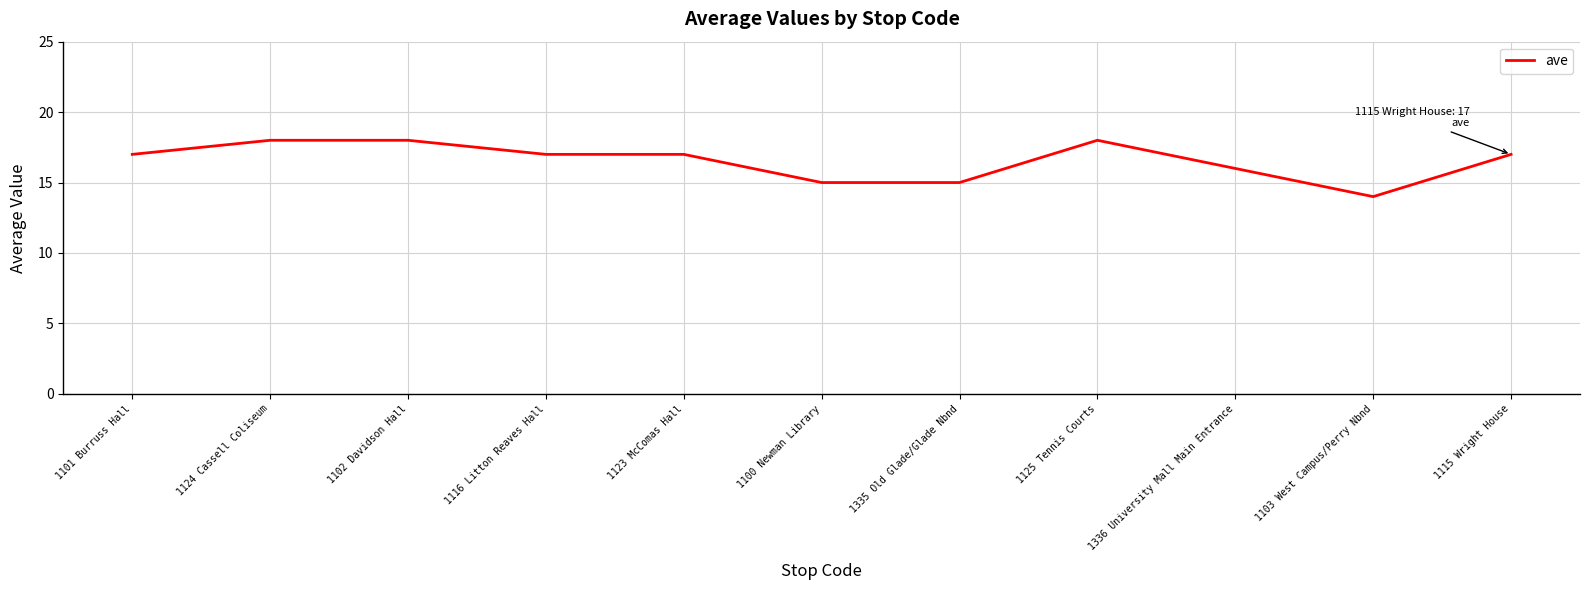

Approximately how many times larger is the value at 1124 Cassell Coliseum compared to 1102 Davidson Hall?

1.0